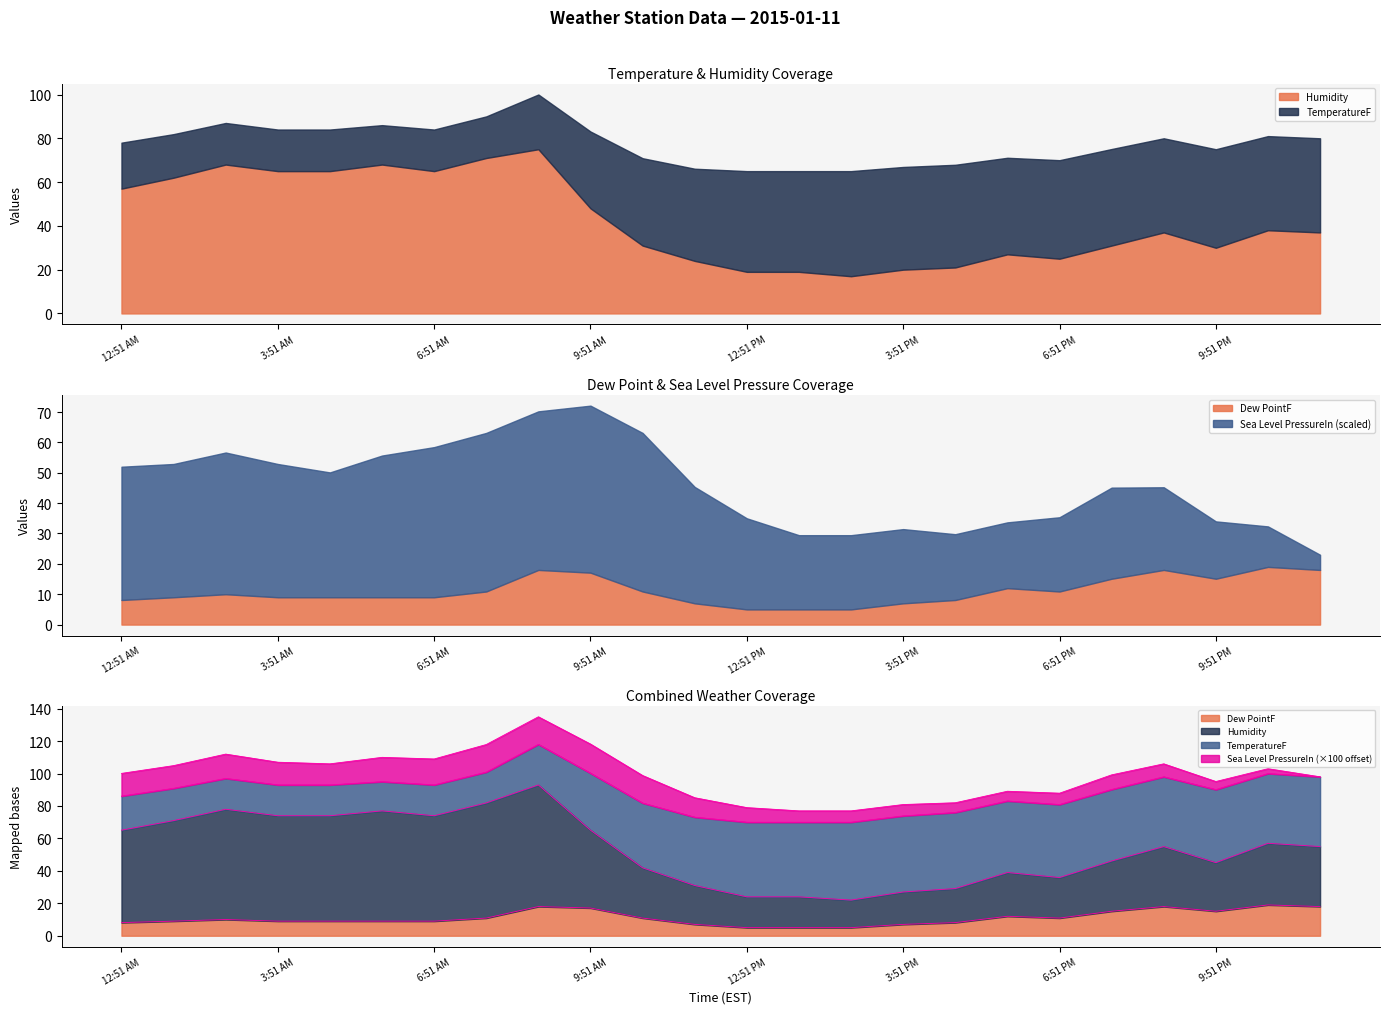

Is the value of Humidity at 3:51 PM greater than the value of TemperatureF at 5:51 PM?

No